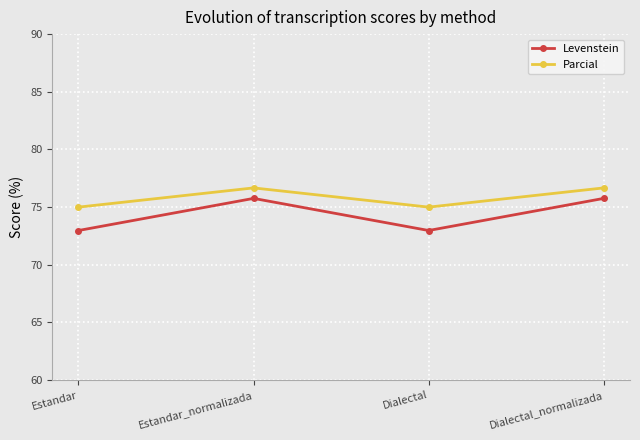

True or false: Parcial and Levenstein cross at least once.

False